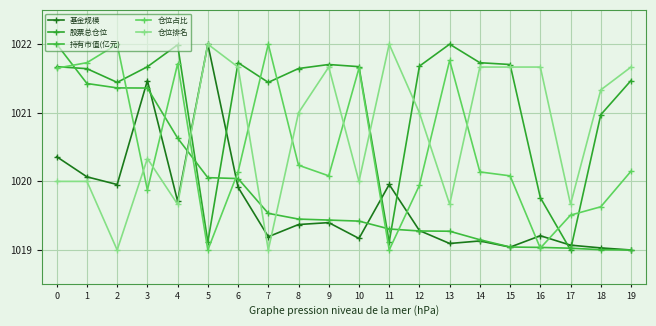

What are all the series names shown in the legend?

基金规模, 股票总仓位, 持有市值(亿元), 仓位占比, 仓位排名